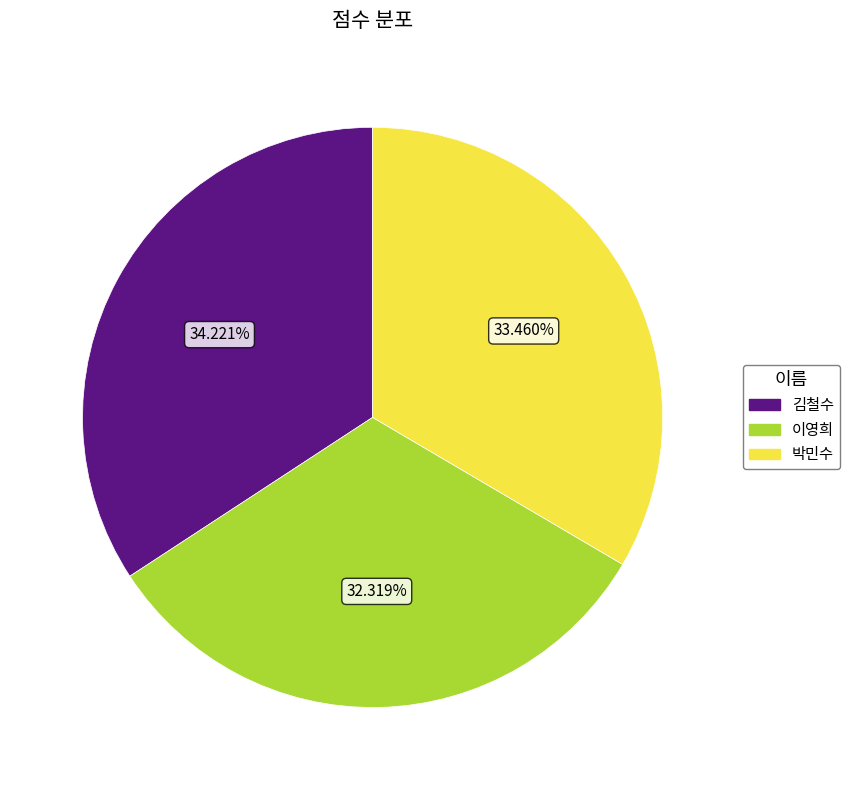

Do 이영희 and 김철수 together represent more than half of the pie?

Yes